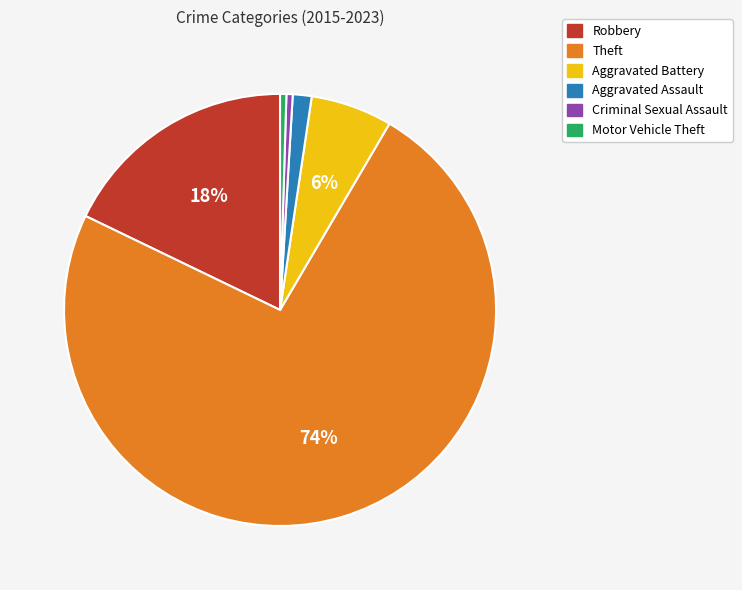

To the nearest percent, what portion does Aggravated Battery represent?

6%